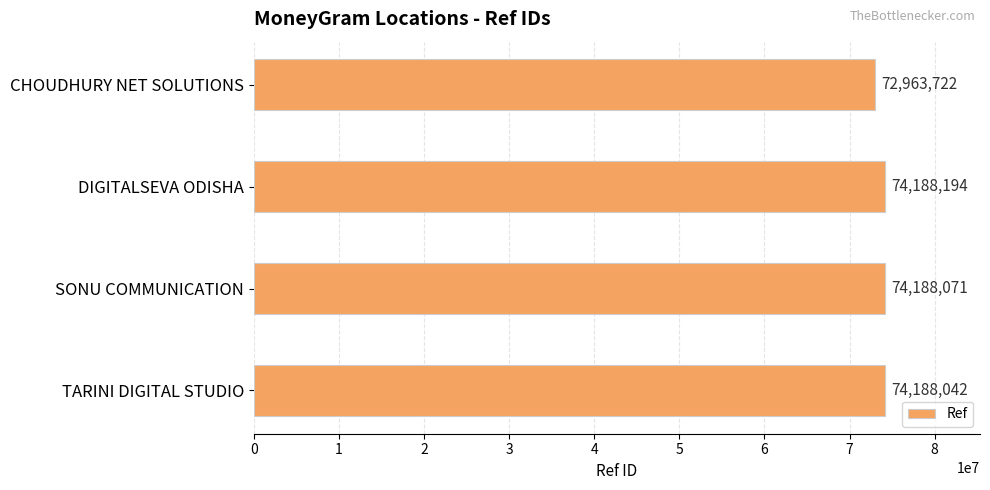

How many data points are less than 74188071?

2